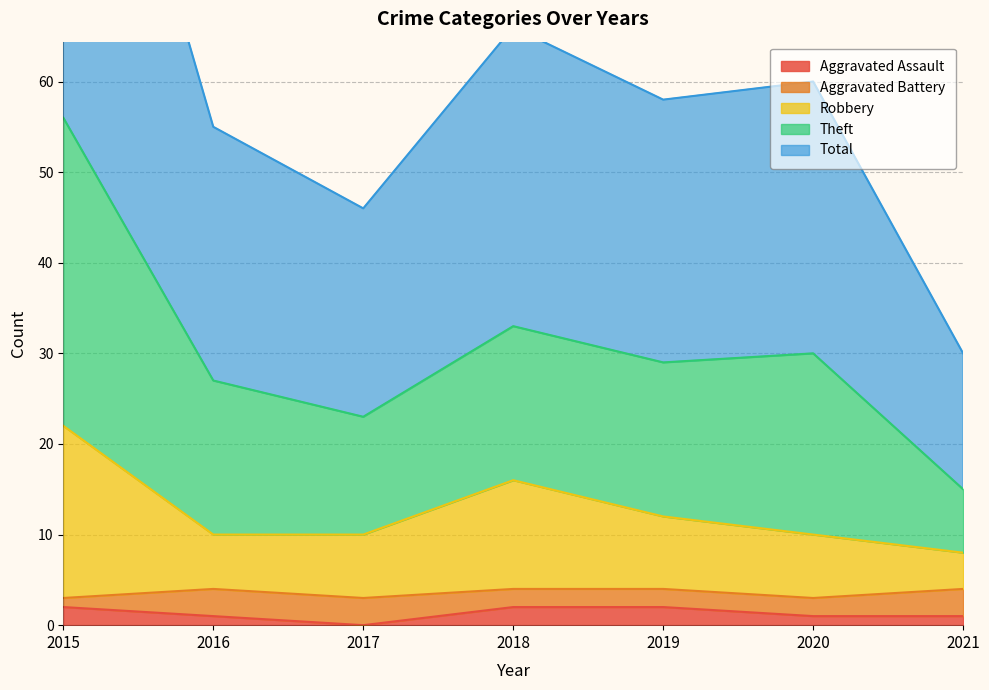

Which series has the widest spread of values?

Theft